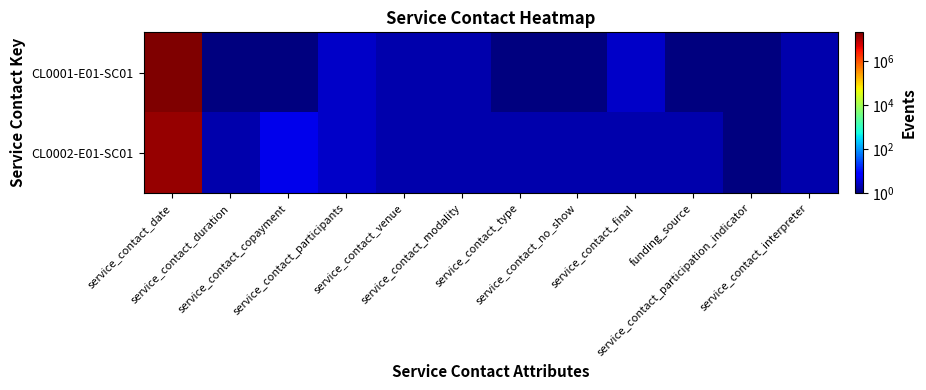

Reading left to right, list all the values displayed in this chart.

CL0001-E01-SC01: service_contact_date=21052016	service_contact_duration=1	service_contact_copayment=1	service_contact_participants=3	service_contact_venue=2	service_contact_modality=2	service_contact_type=1	service_contact_no_show=1	service_contact_final=3	funding_source=1	service_contact_participation_indicator=1	service_contact_interpreter=2
CL0002-E01-SC01: service_contact_date=15062016	service_contact_duration=2	service_contact_copayment=5	service_contact_participants=3	service_contact_venue=2	service_contact_modality=2	service_contact_type=2	service_contact_no_show=2	service_contact_final=2	funding_source=2	service_contact_participation_indicator=1	service_contact_interpreter=2